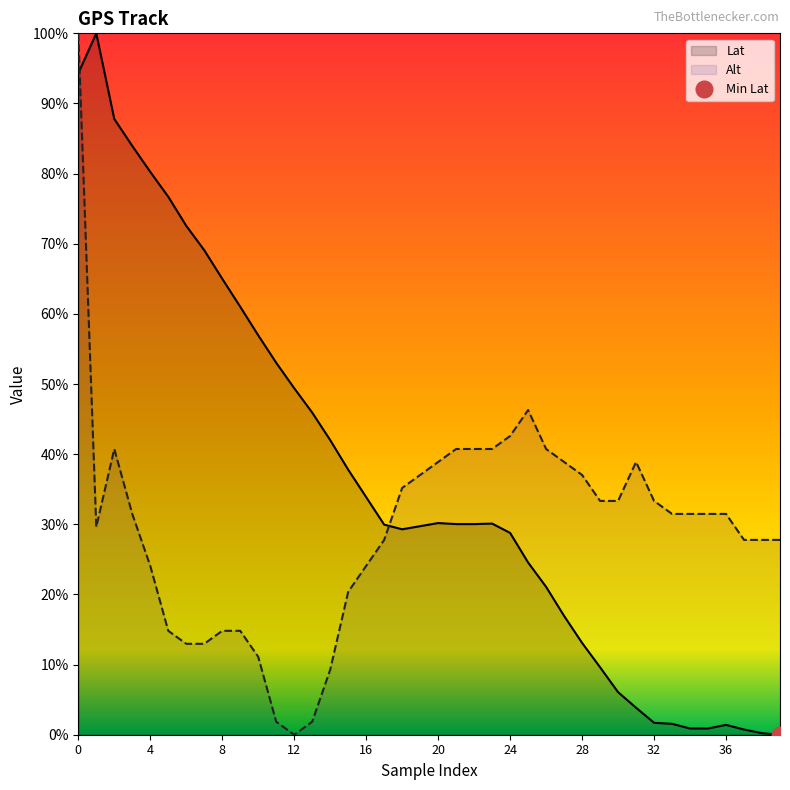

Which series has the largest total across all categories?

Lat